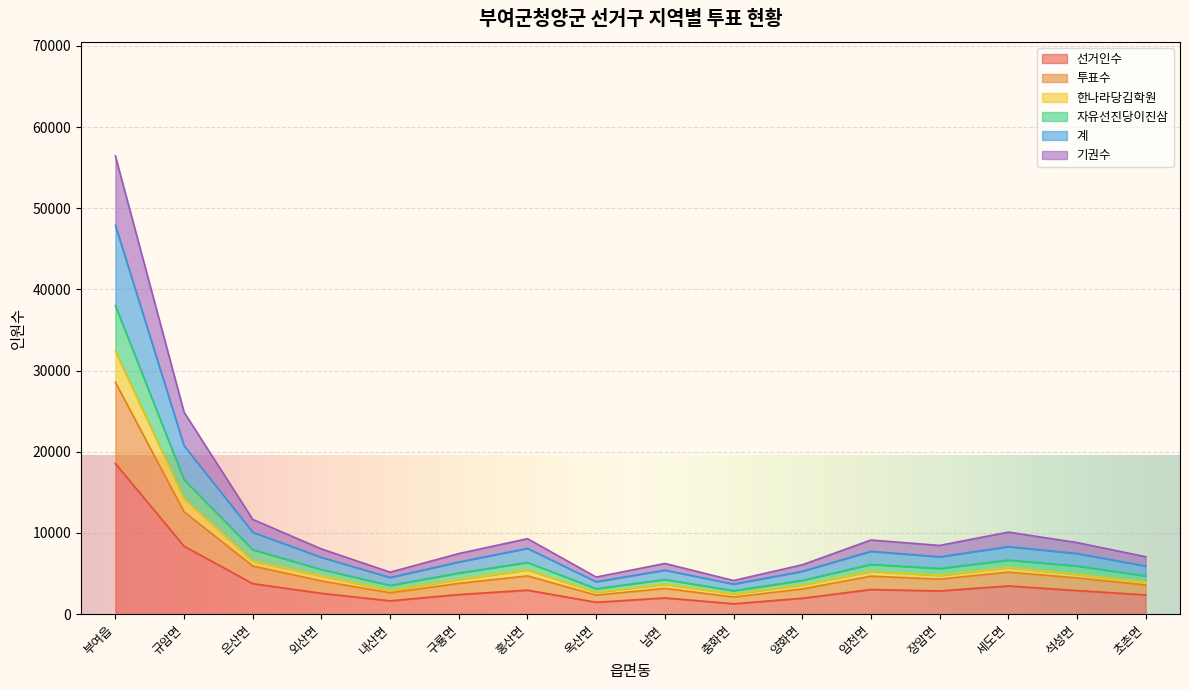

Does the chart display data point markers on the line(s)?

No